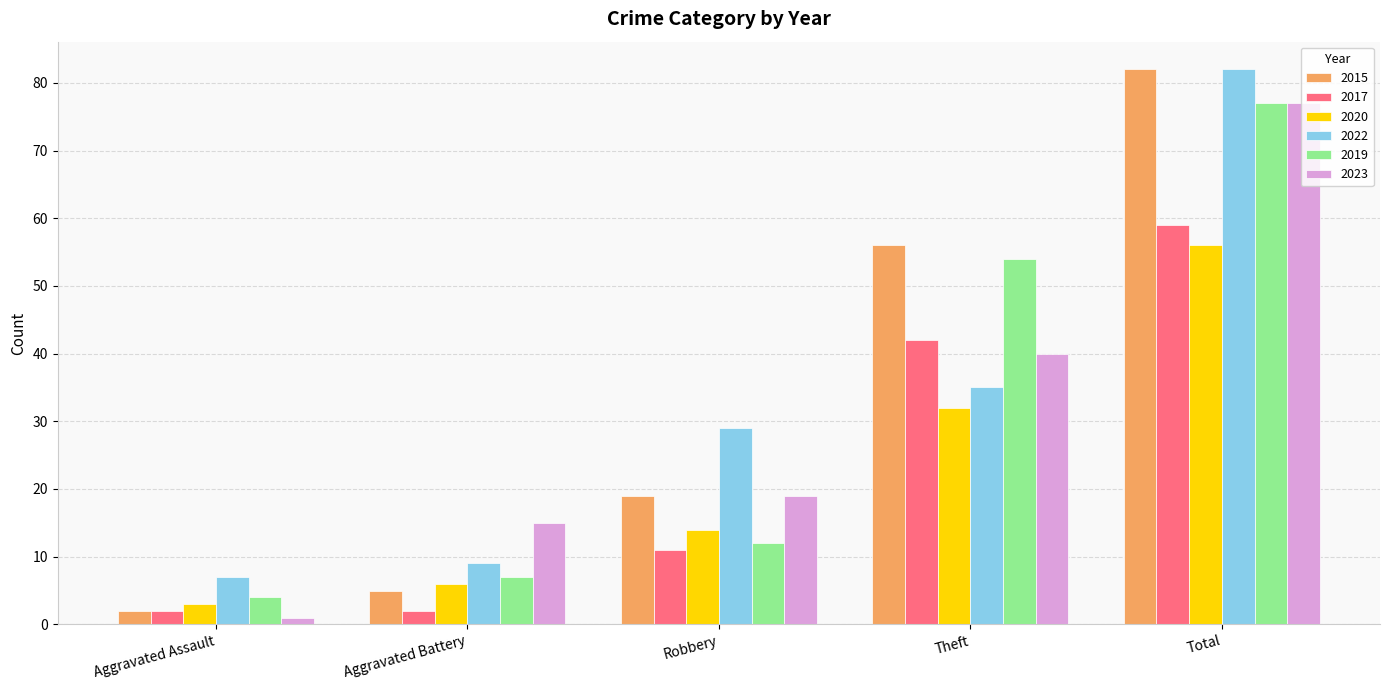

Is it true that 2017 equals 11 at Robbery?

True